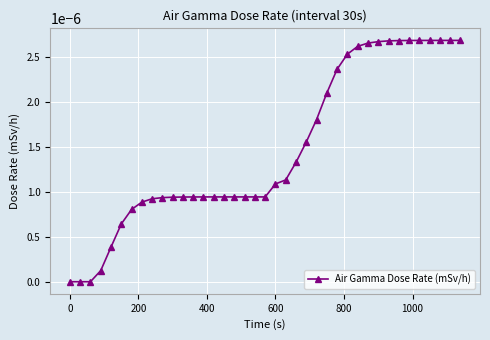

How many data points does each series have?

39